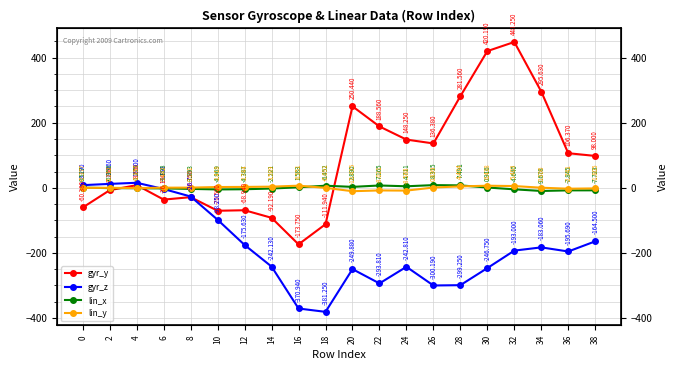

The lin_x series shows -4.7 at 34. True or false?

False